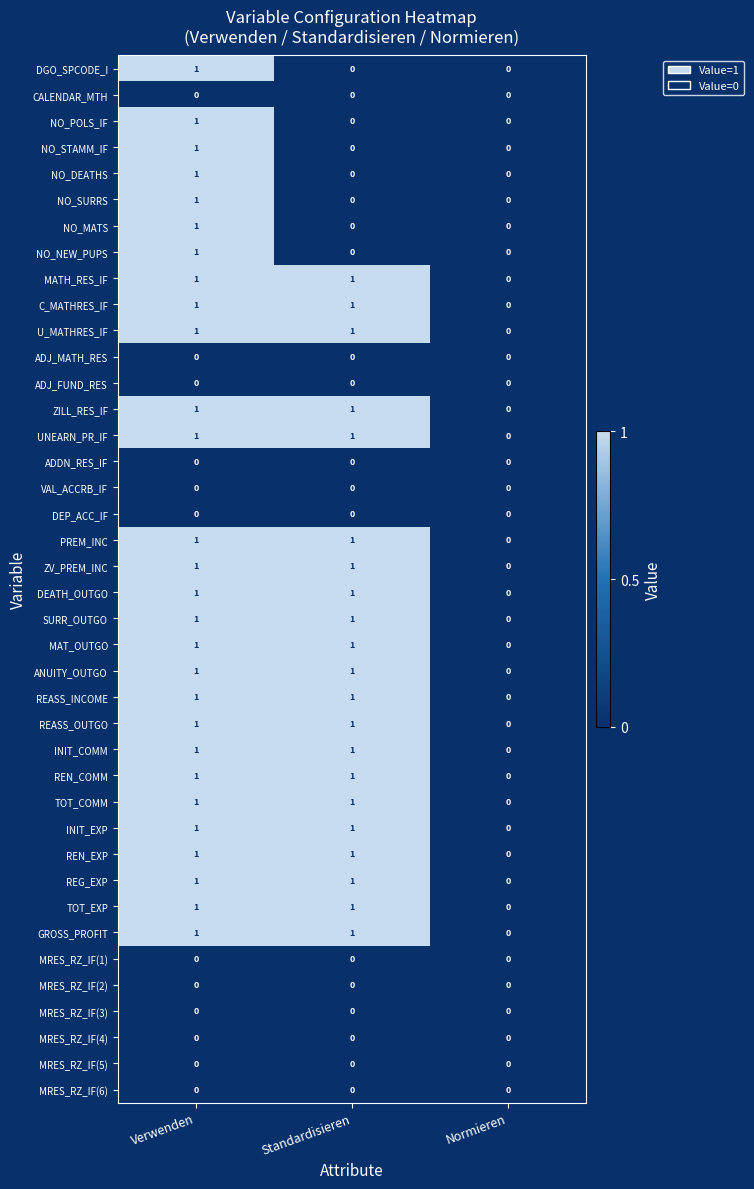

The value of MRES_RZ_IF(4) at Standardisieren is 0. True or false?

True